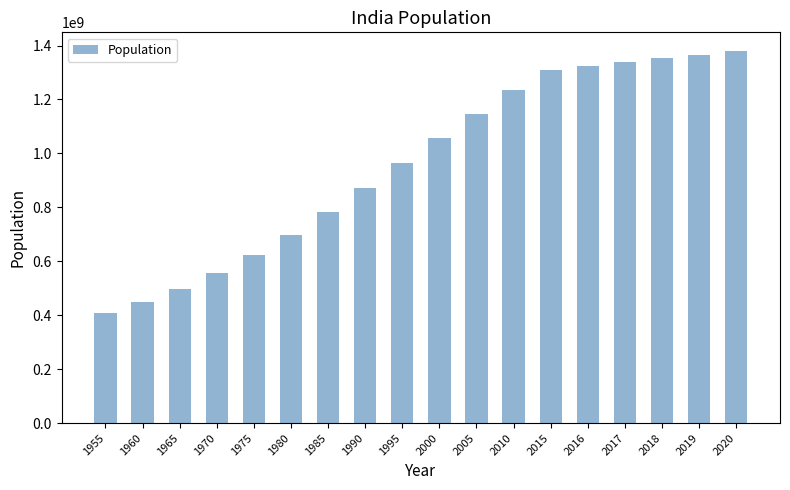

What is the value of the 7th bar from the left?

784360008